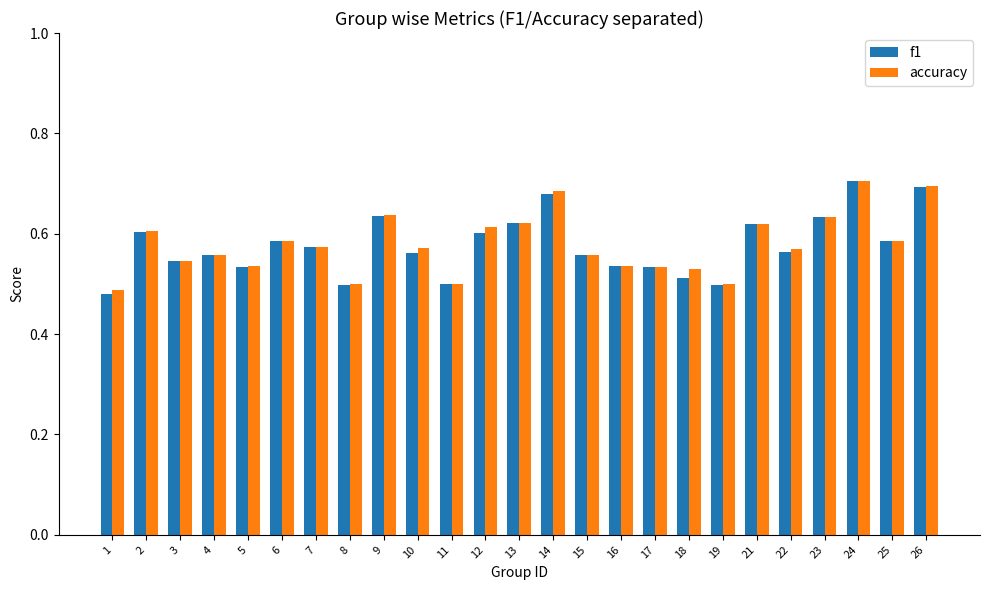

What is the sum of all accuracy values?

14.5